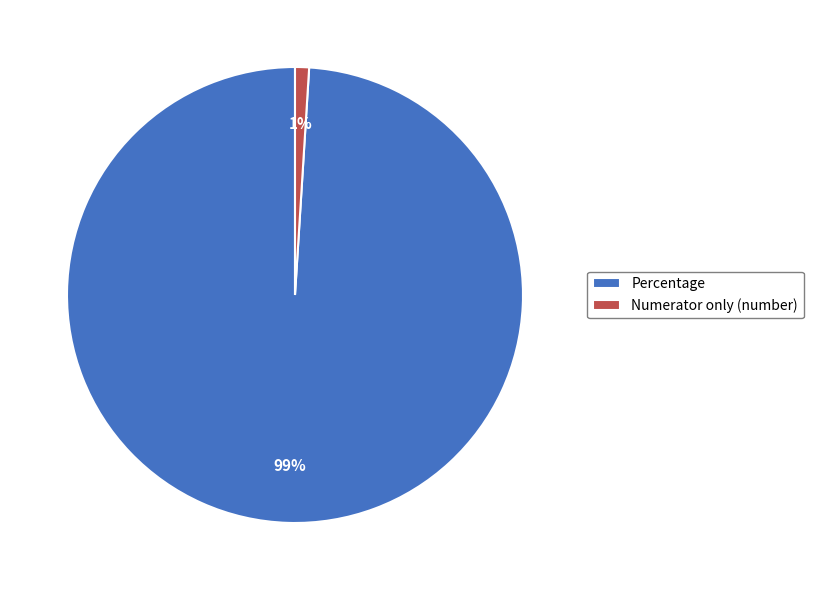

Between Percentage and Numerator only (number), which is larger?

Percentage